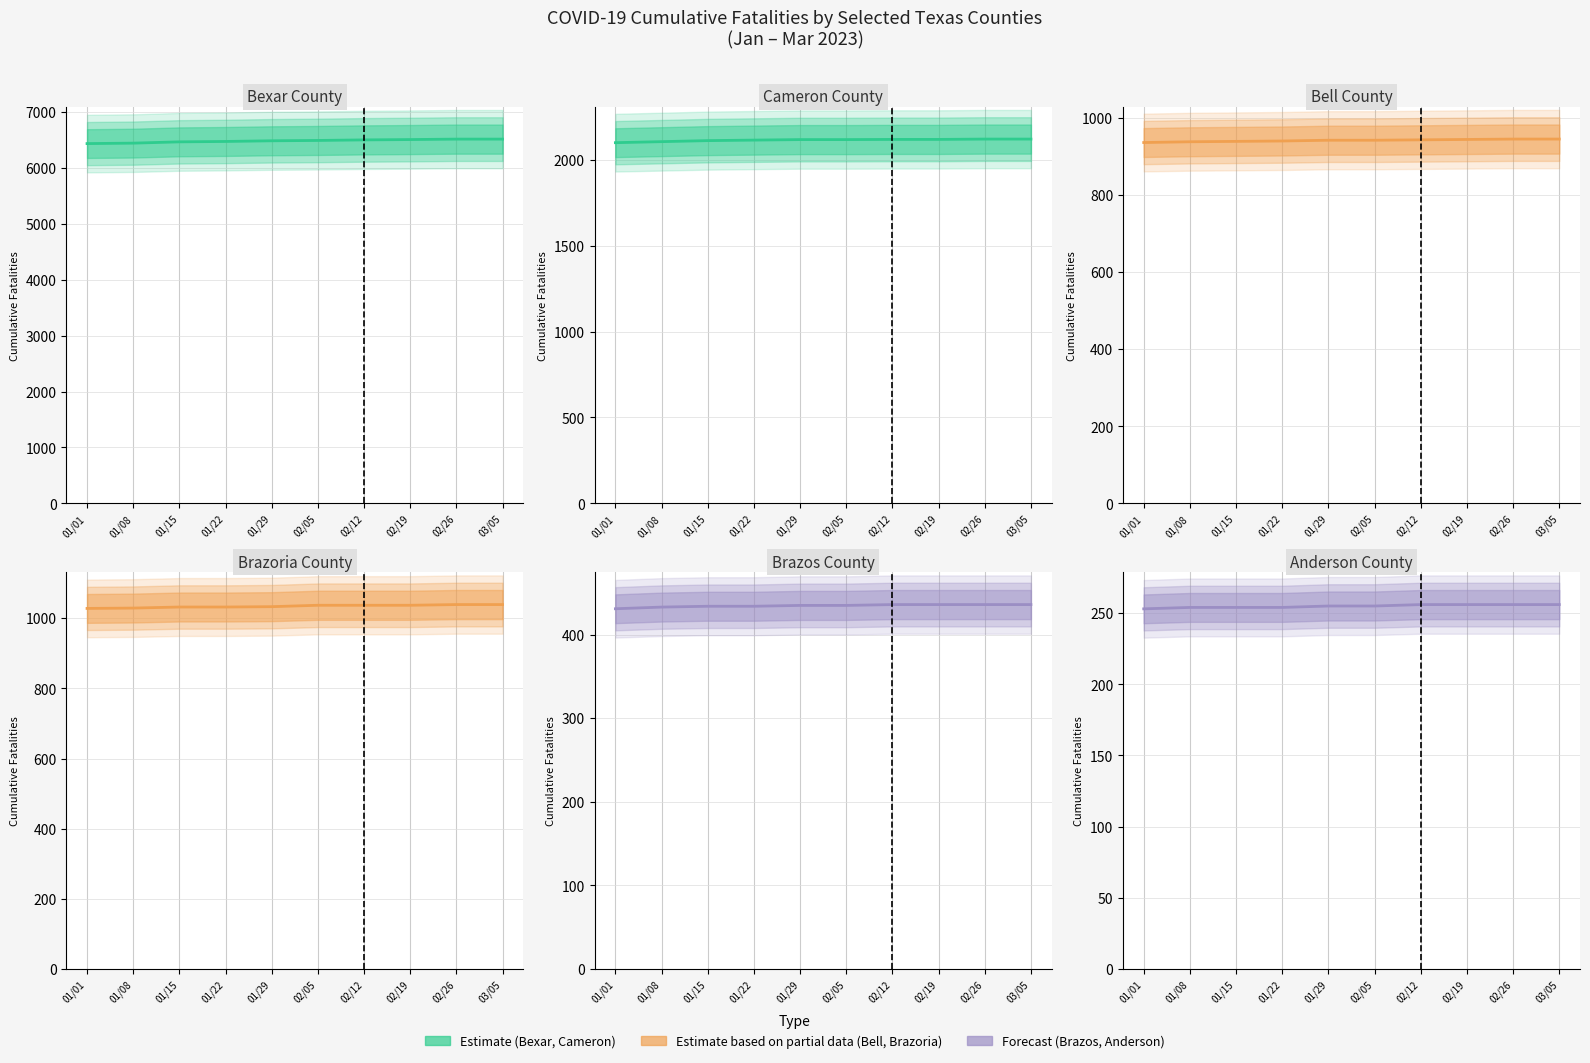

What is the total value across all series at 02/12?

11288